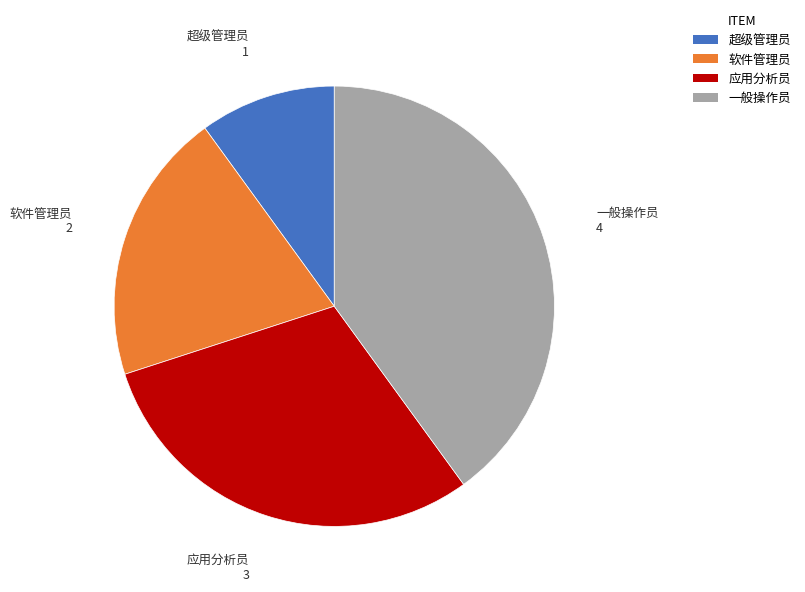

Between 应用分析员 and 软件管理员, which is larger?

应用分析员